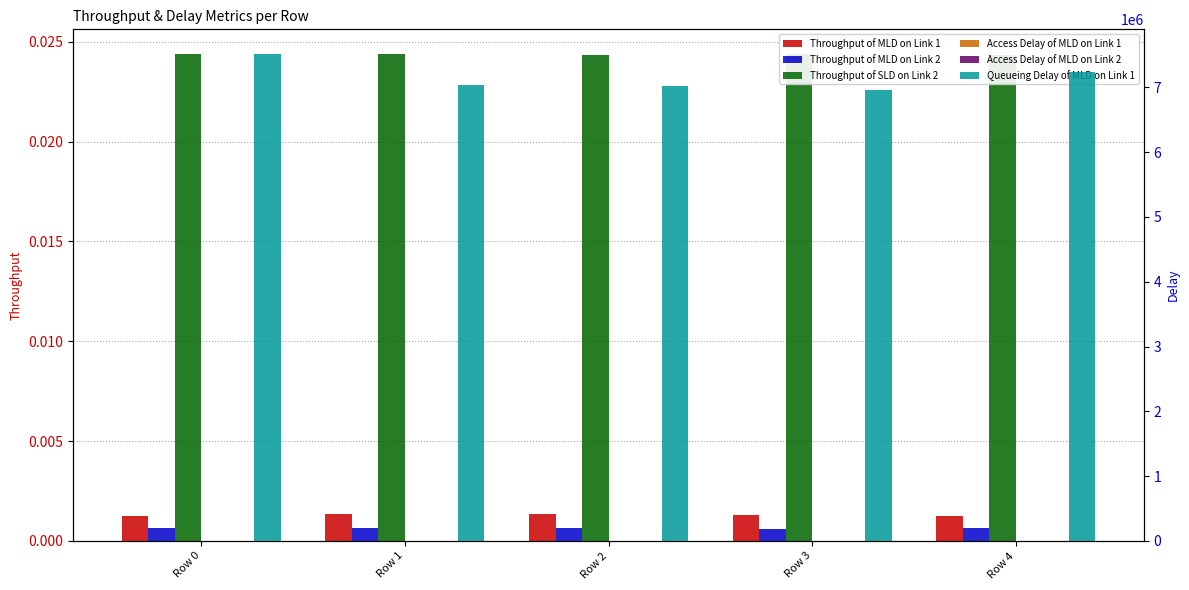

What are all the series names shown in the legend?

Throughput of MLD on Link 1, Throughput of MLD on Link 2, Throughput of SLD on Link 2, Access Delay of MLD on Link 1, Access Delay of MLD on Link 2, Queueing Delay of MLD on Link 1